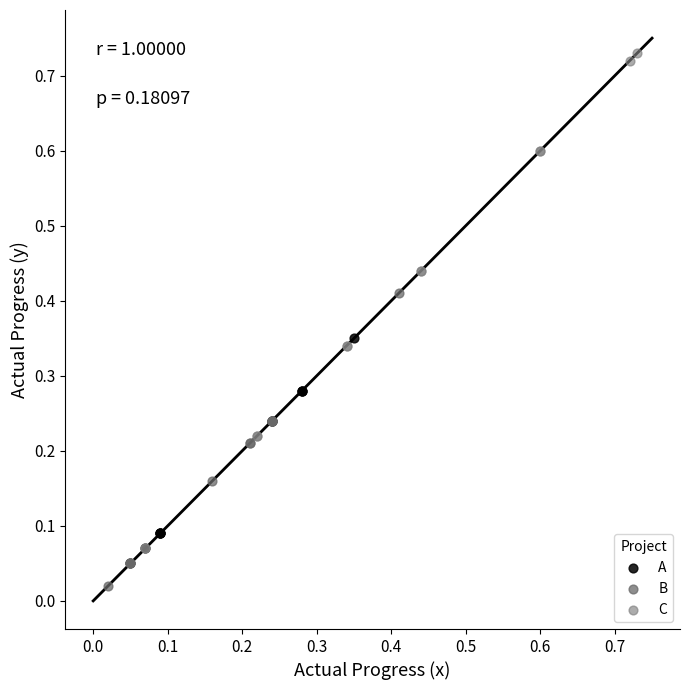

Which series reaches the maximum Y coordinate?

C